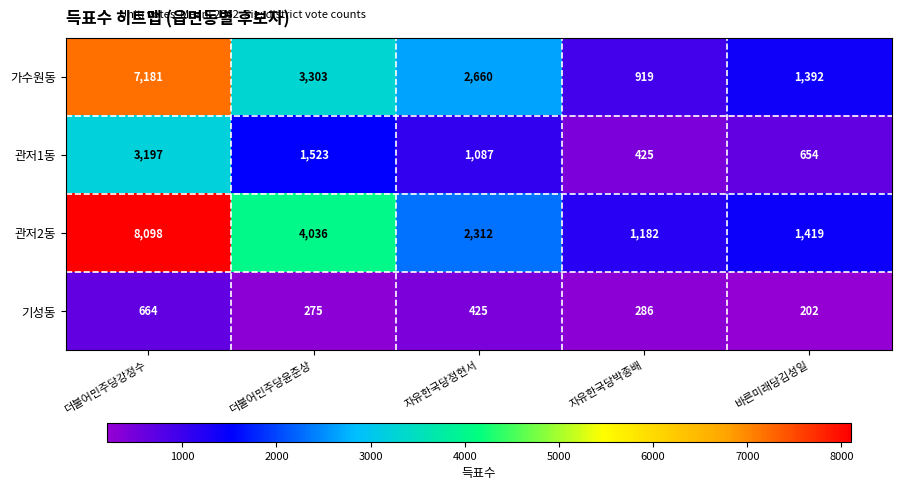

Which series has the widest spread of values?

관저2동